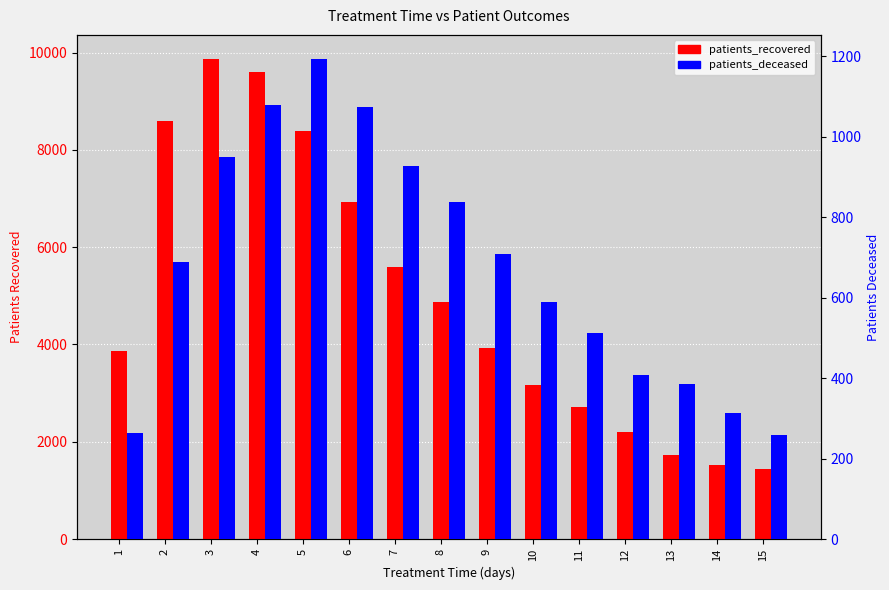

How many groups of bars are there?

15